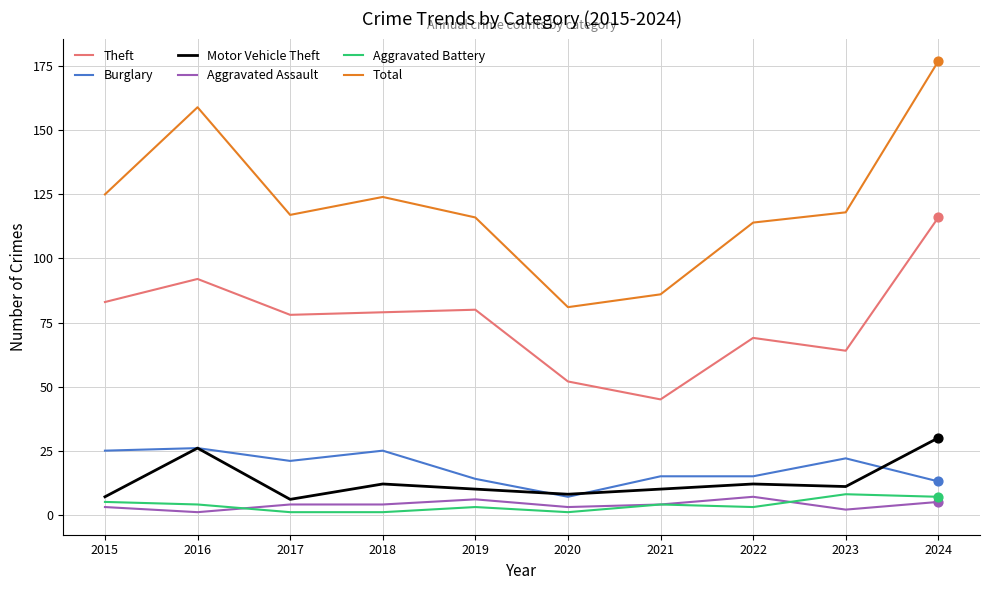

Between 2015 and 2016, which series saw the biggest shift?

Total